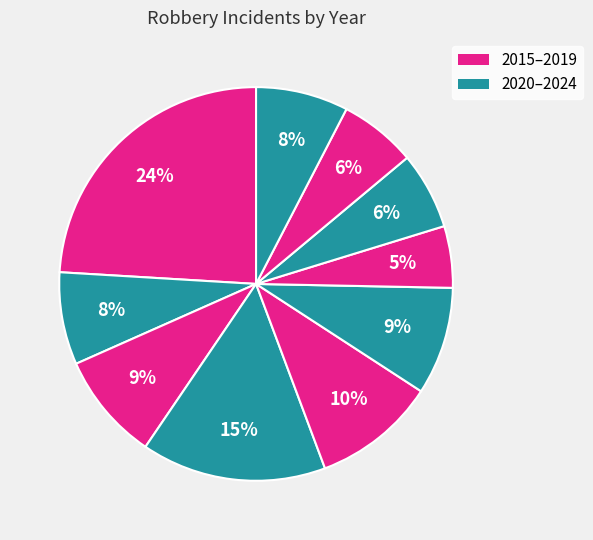

How many slices are in this pie chart?

10